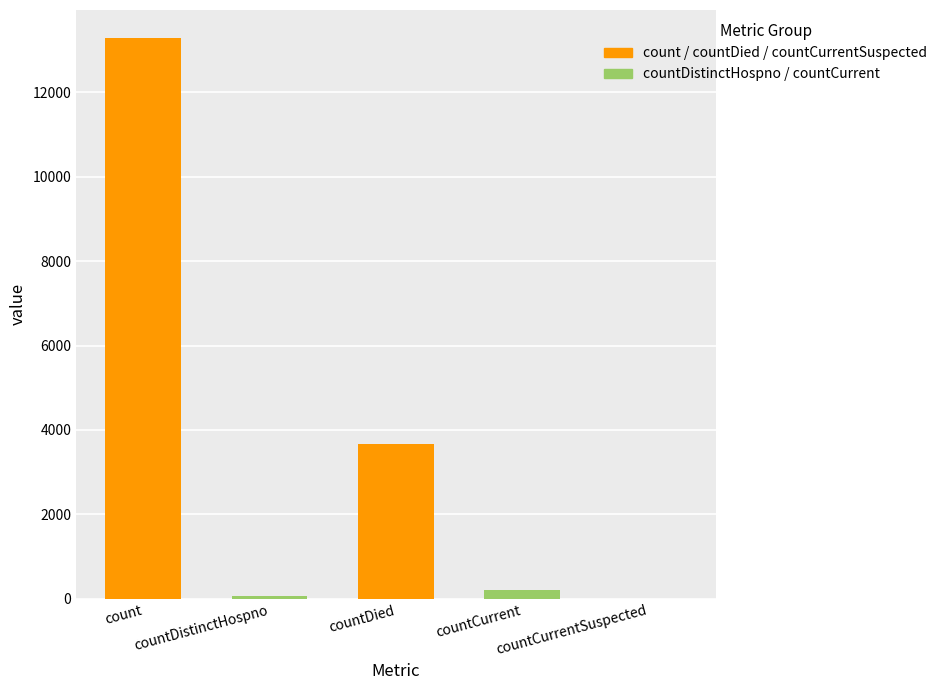

List the labels in order of value, smallest first.

countCurrentSuspected, countDistinctHospno, countCurrent, countDied, count